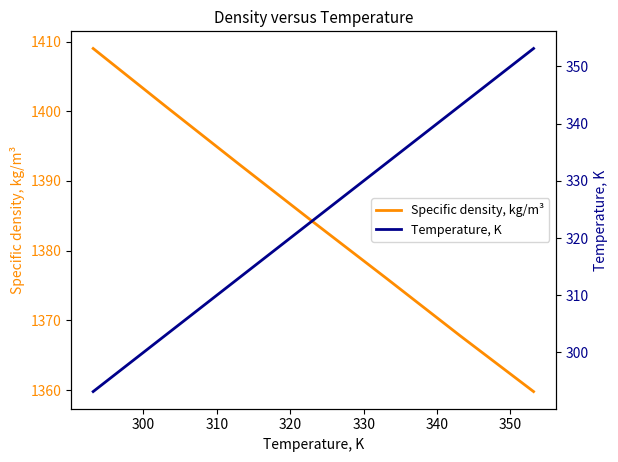

True or false: Specific density, kg/m³ has a value of 294.7 at 290.

False